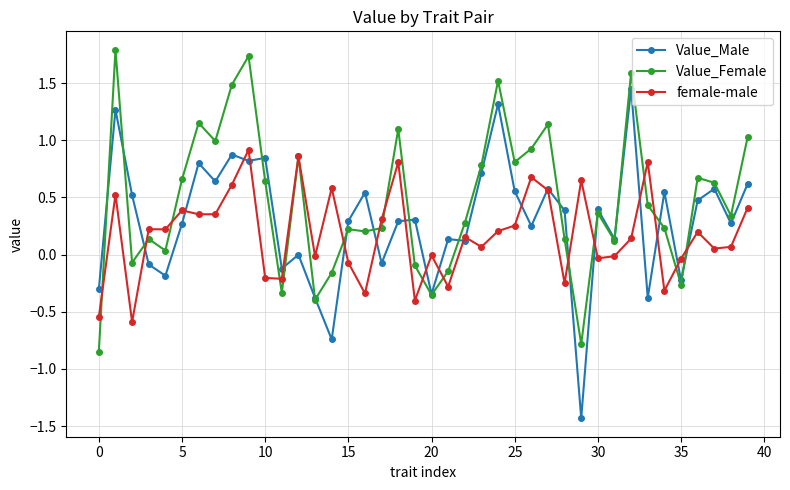

Does the chart have visible grid lines?

Yes